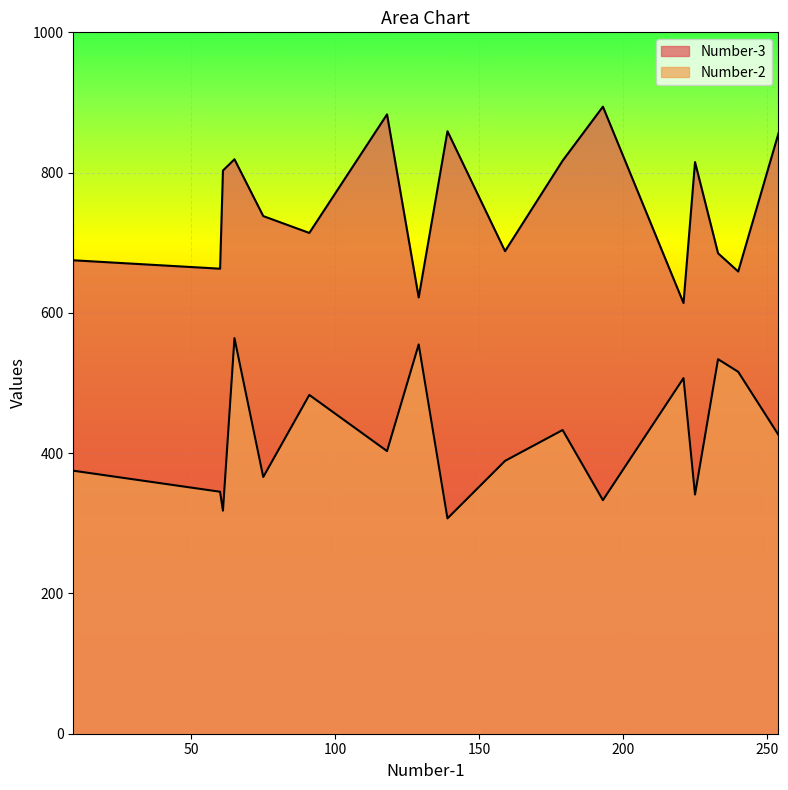

What is the highest value of the Number-3 series?

894